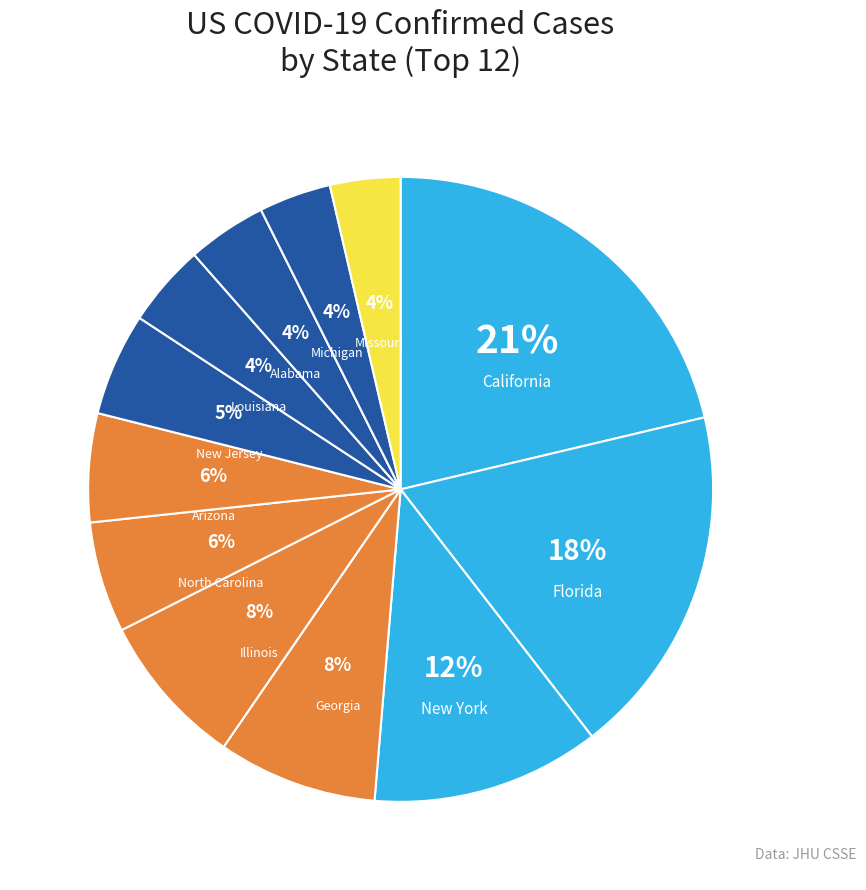

What is the largest slice in the pie chart?

California